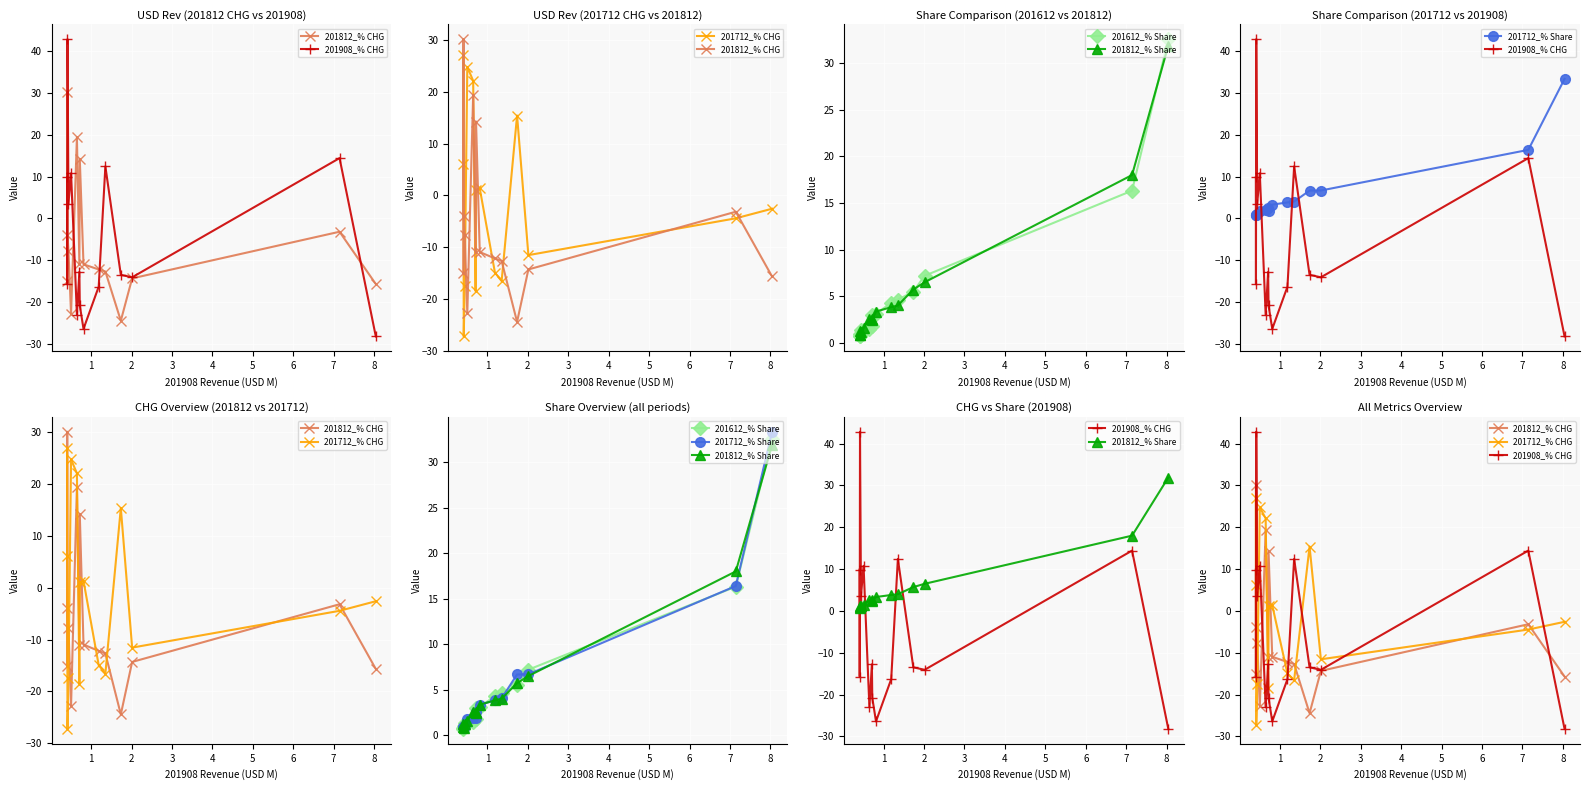

The 201812_% Share series shows 1.5 at 9. True or false?

False